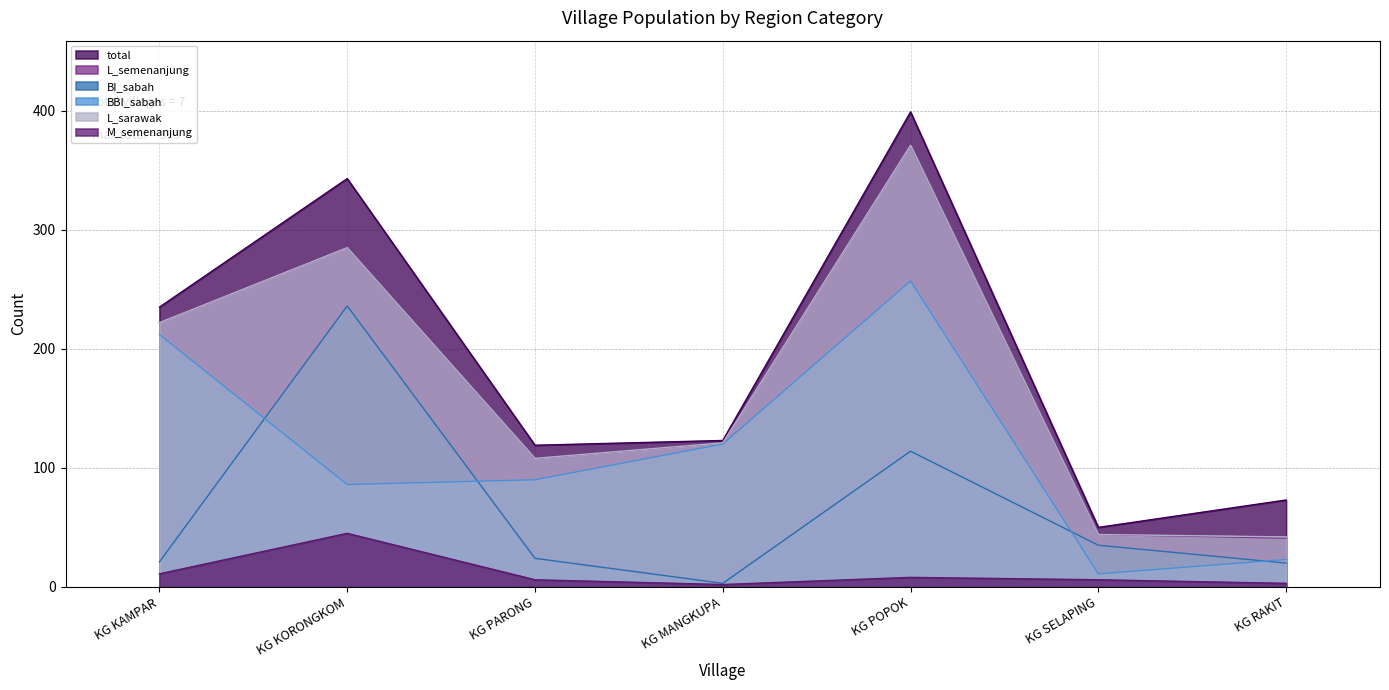

Does the chart have visible grid lines?

Yes